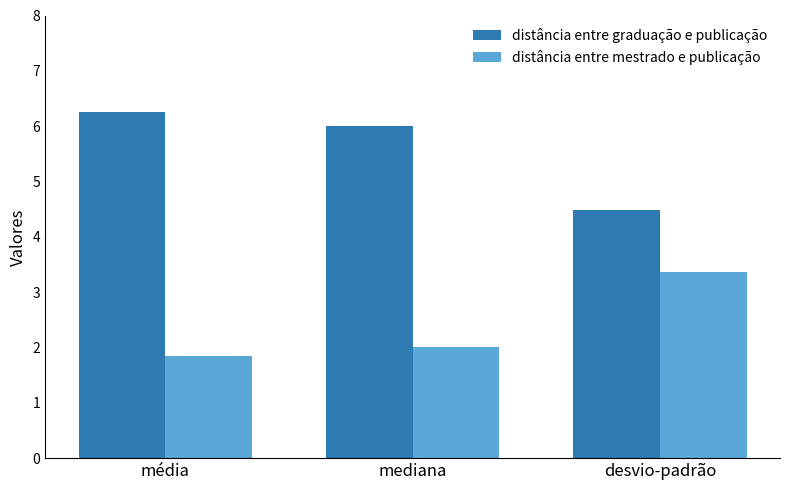

What is the difference between the highest and lowest values at desvio-padrão?

1.1